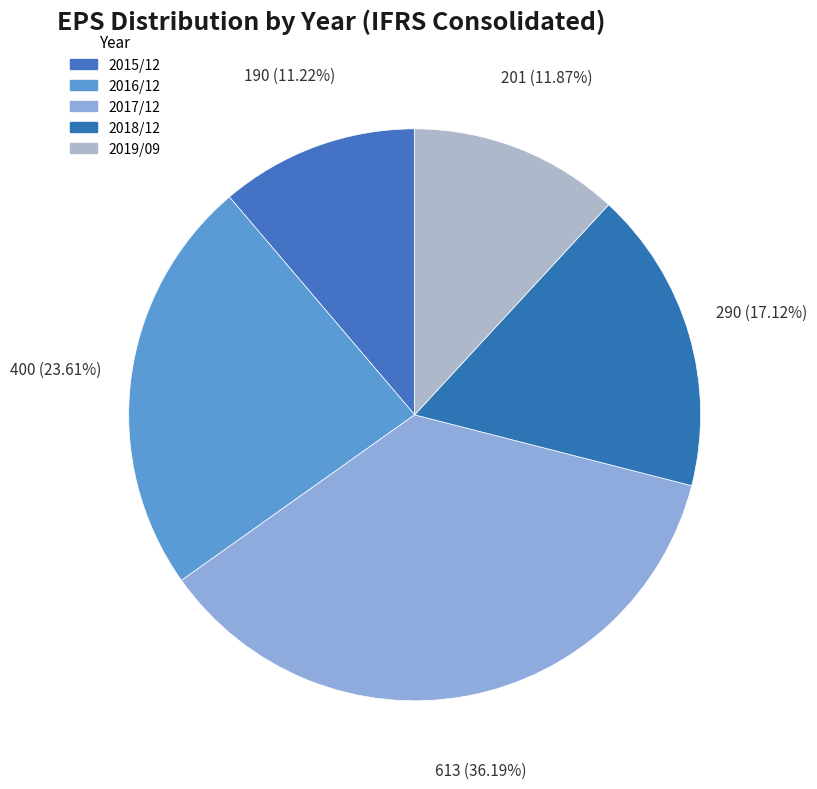

Count the number of slices in the pie.

5